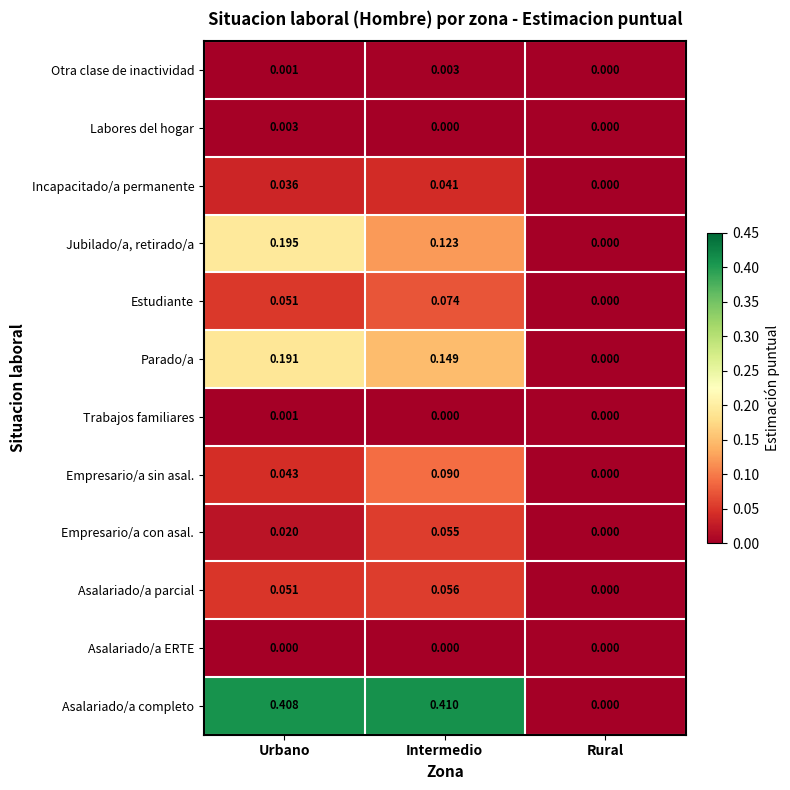

Rank the categories by Empresario/a con asal. value from lowest to highest.

Rural, Urbano, Intermedio